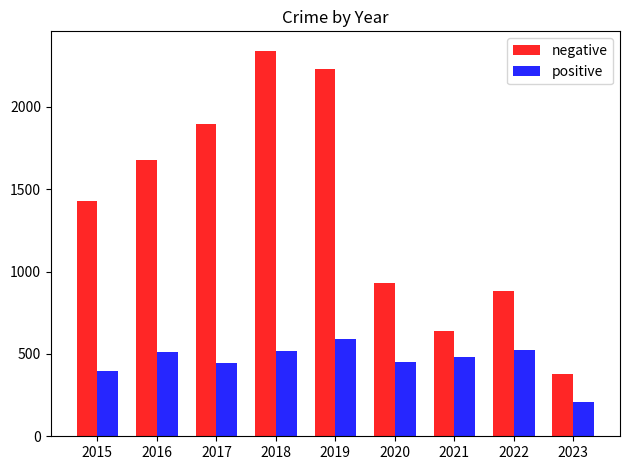

Which category has the lowest value across all series?

2023